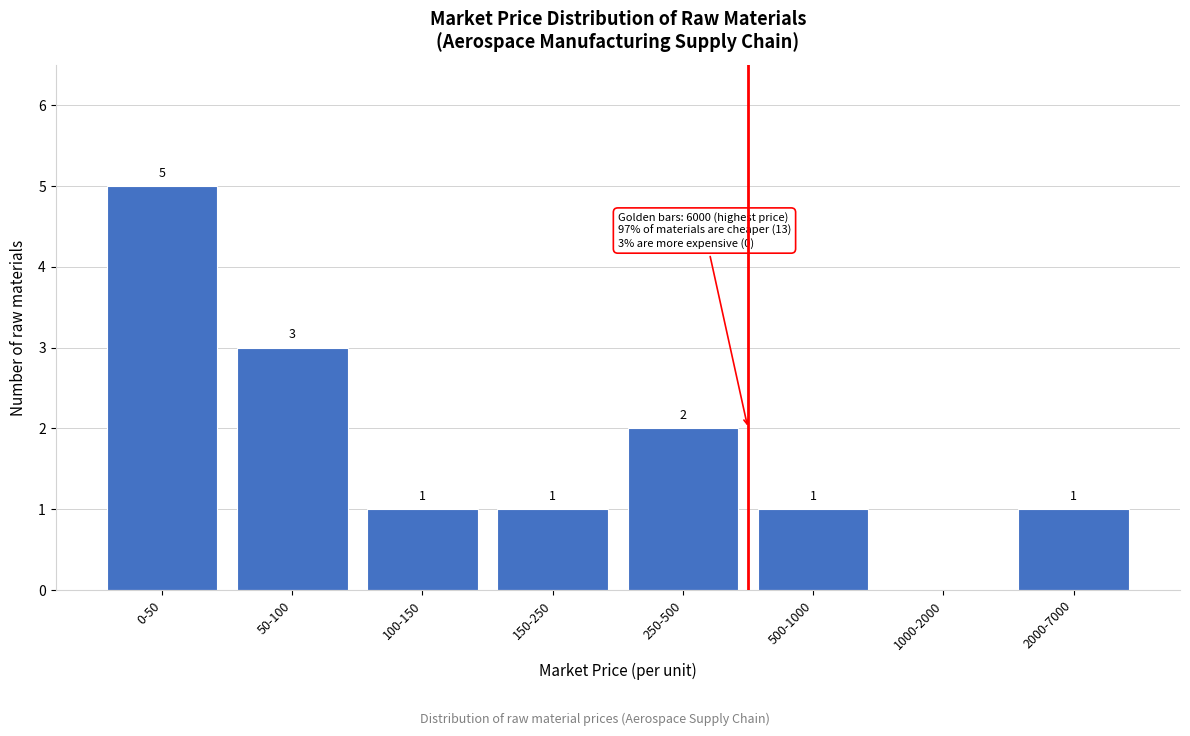

Reading left to right, transcribe all the data shown in this chart.

0-50=5	50-100=3	100-150=1	150-250=1	250-500=2	500-1000=1	1000-2000=0	2000-7000=1